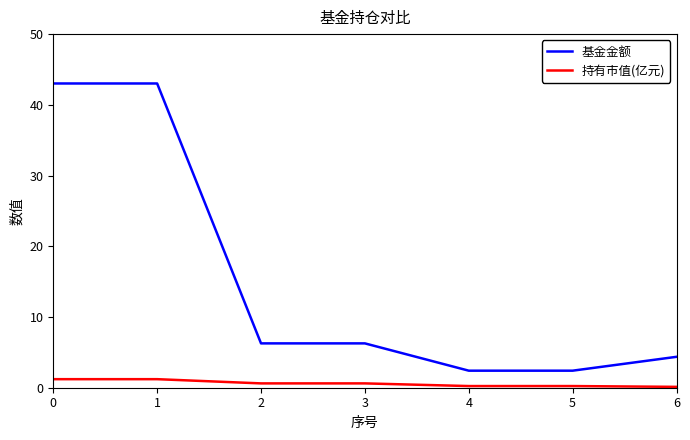

At 1, list the series in order from largest to smallest.

基金金额, 持有市值(亿元)